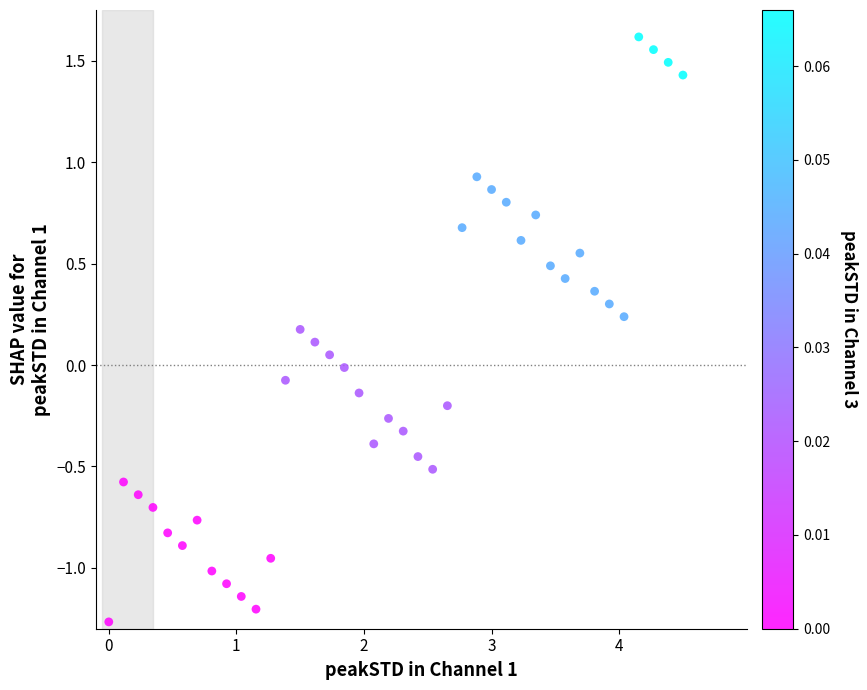

What is the range of X values (max minus min)?

4.5